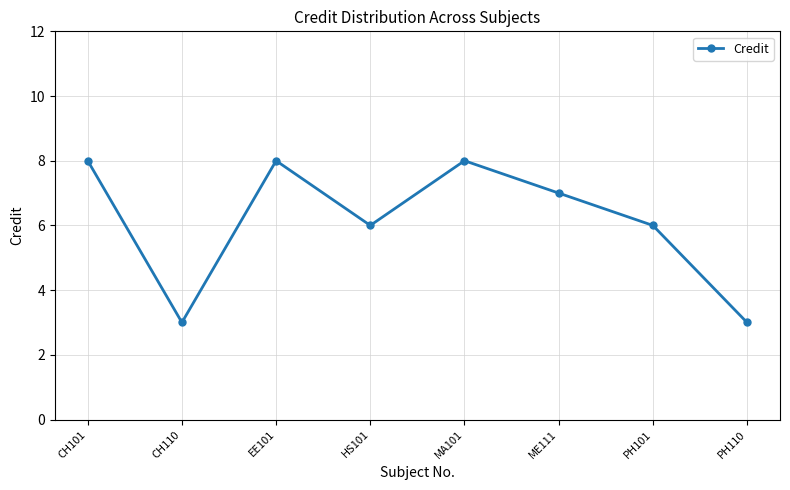

Reading left to right, list all the values displayed in this chart.

8	3	8	6	8	7	6	3